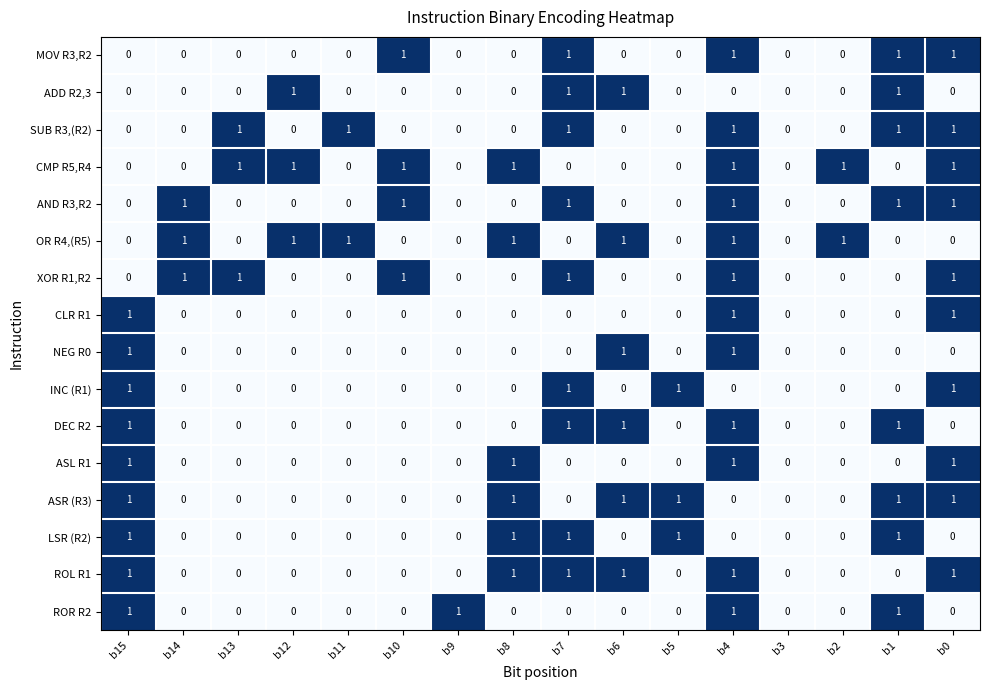

At which category is the sum across all series the highest?

b4